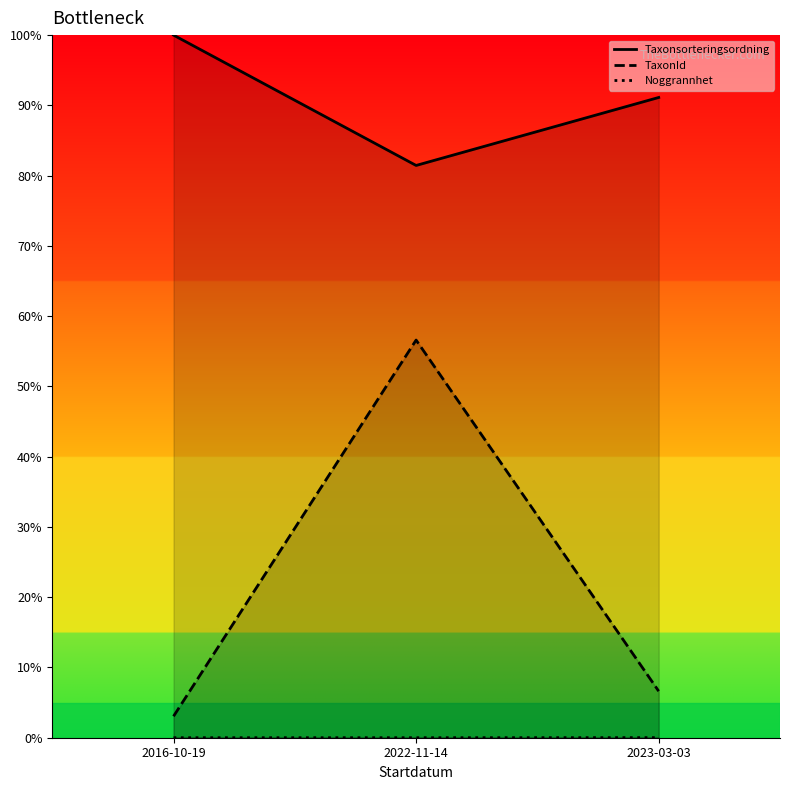

What position from the right is 2023-03-03?

1